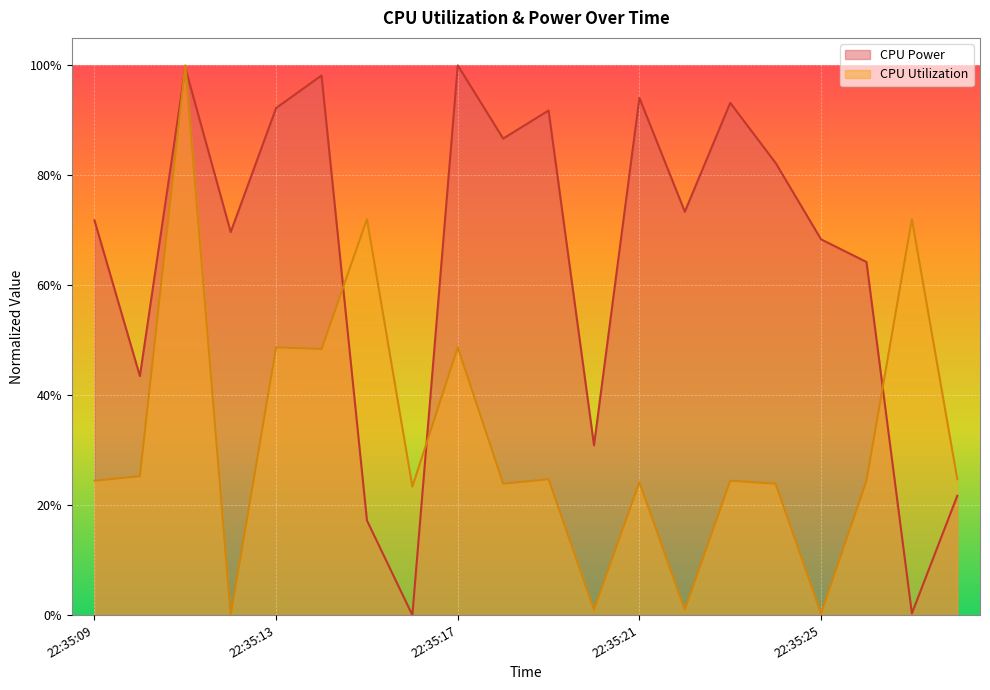

At 22:35:14, list the series in order from largest to smallest.

CPU Power, CPU Utilization